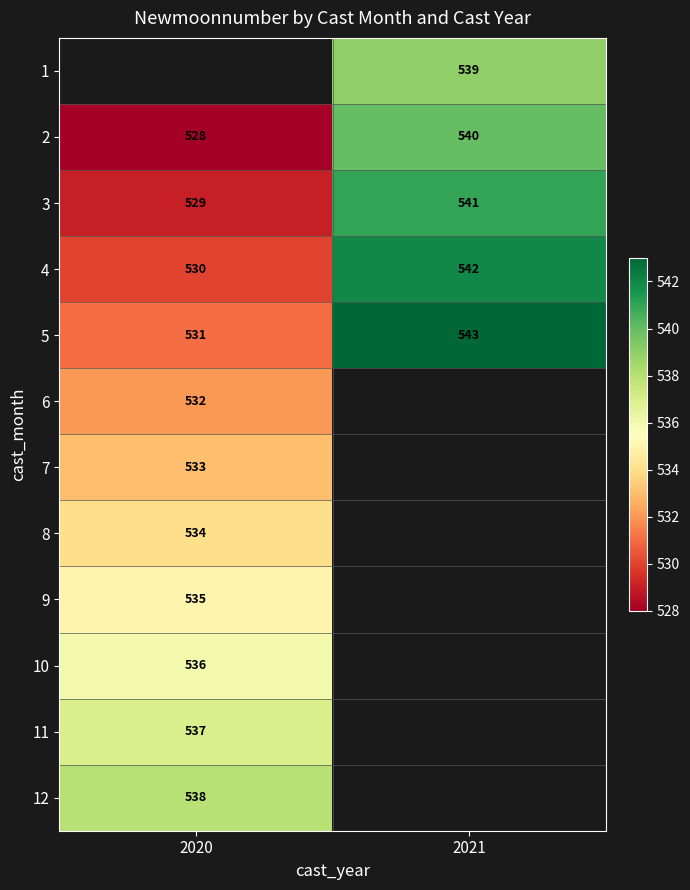

Which has a higher value, 2021 or 2020?

2020